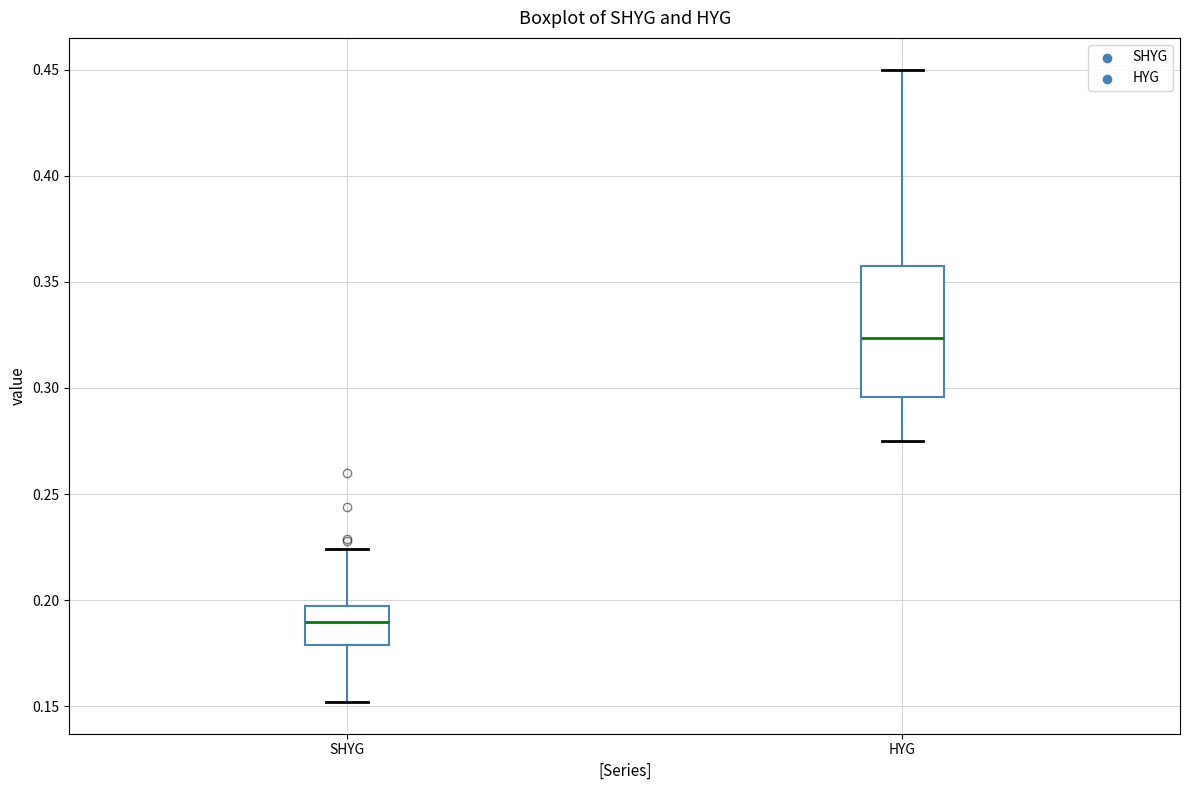

Where is the lower edge of the box for HYG on the y-axis? The values are not printed on the chart, so give them approximately, as read against the axis.

0.295